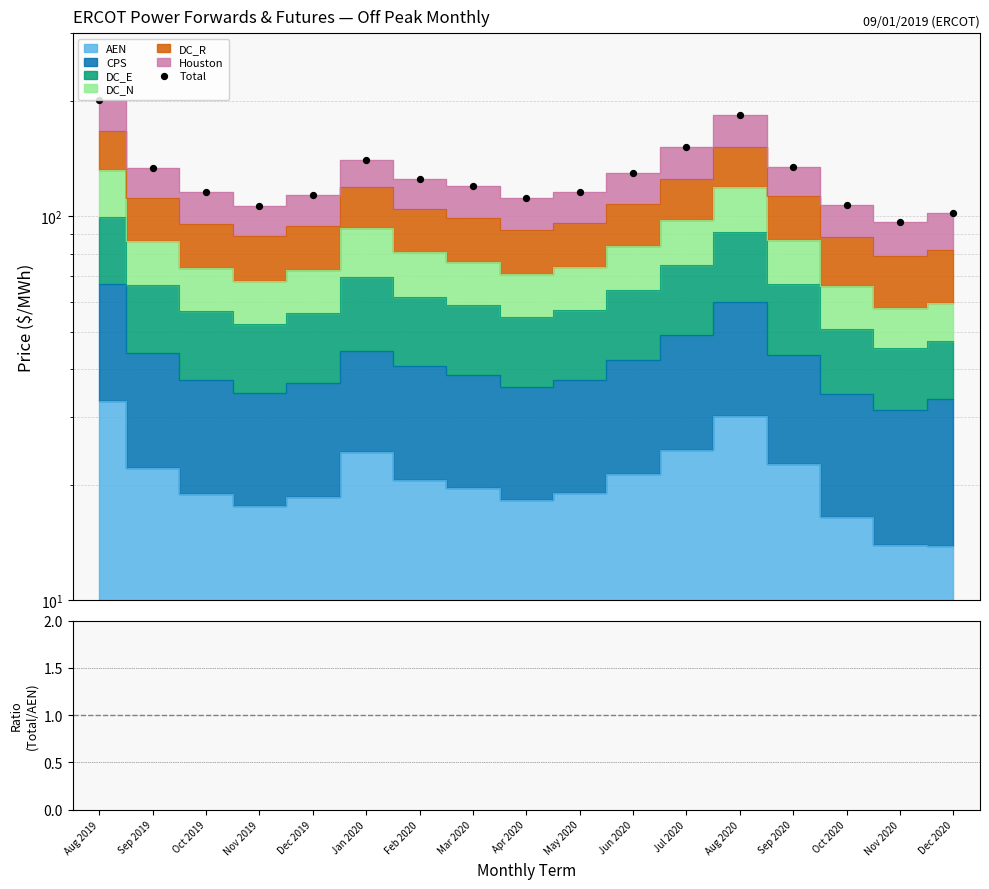

Is the value of Total at Jan 2020 greater than the value of Ratio at Aug 2020?

Yes